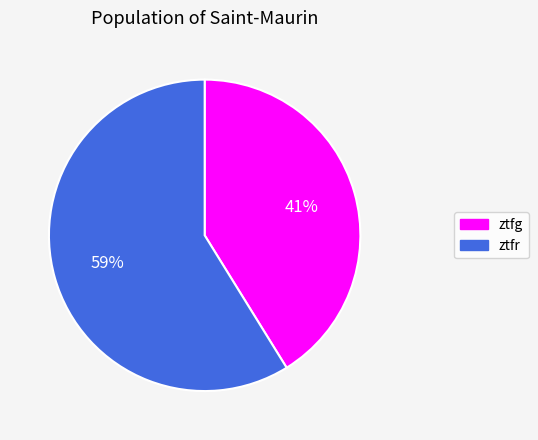

Is there a majority slice in this chart?

Yes